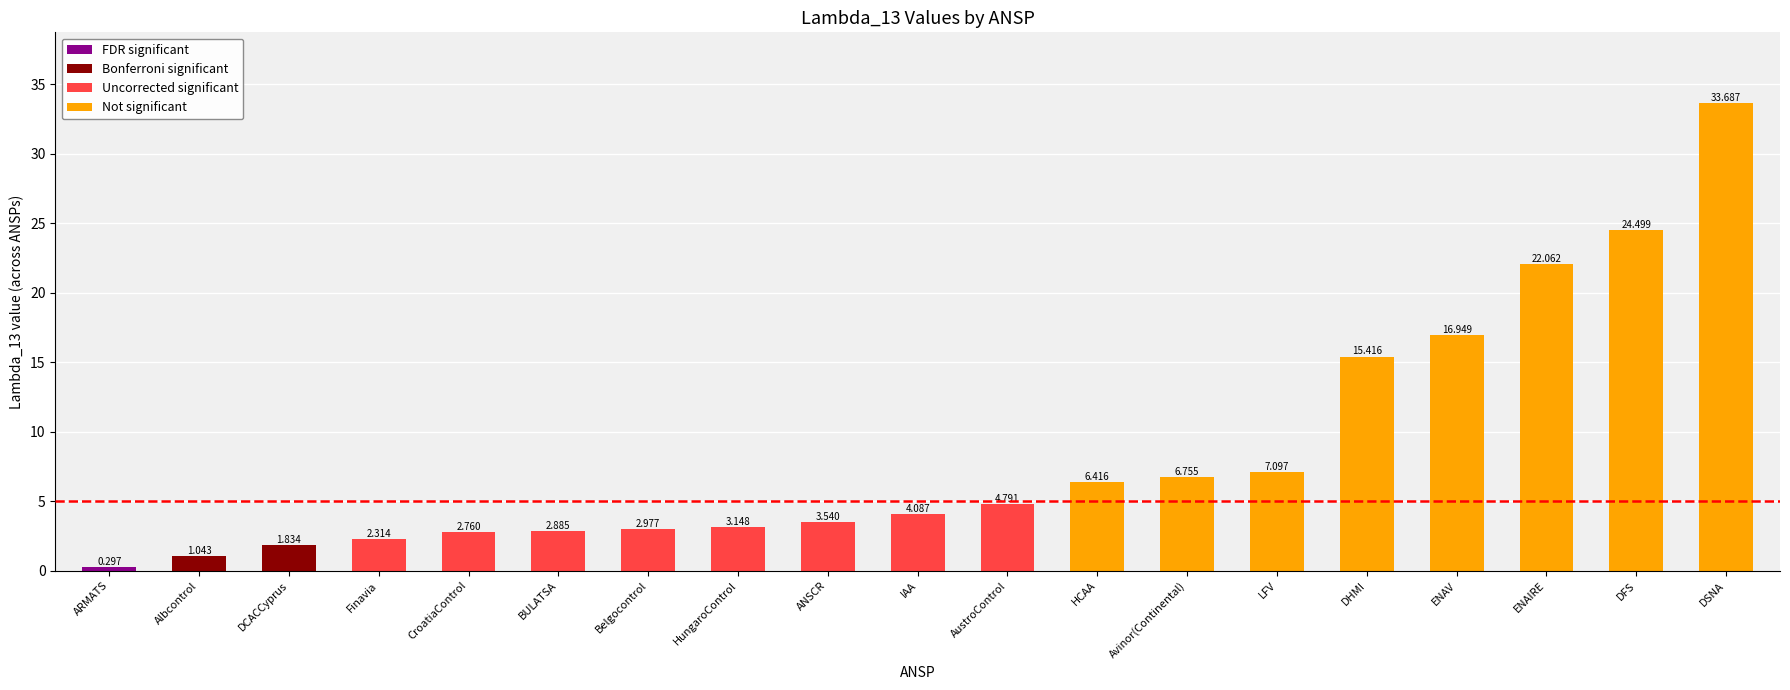

True or false: the data shows 6.4 at HCAA.

True